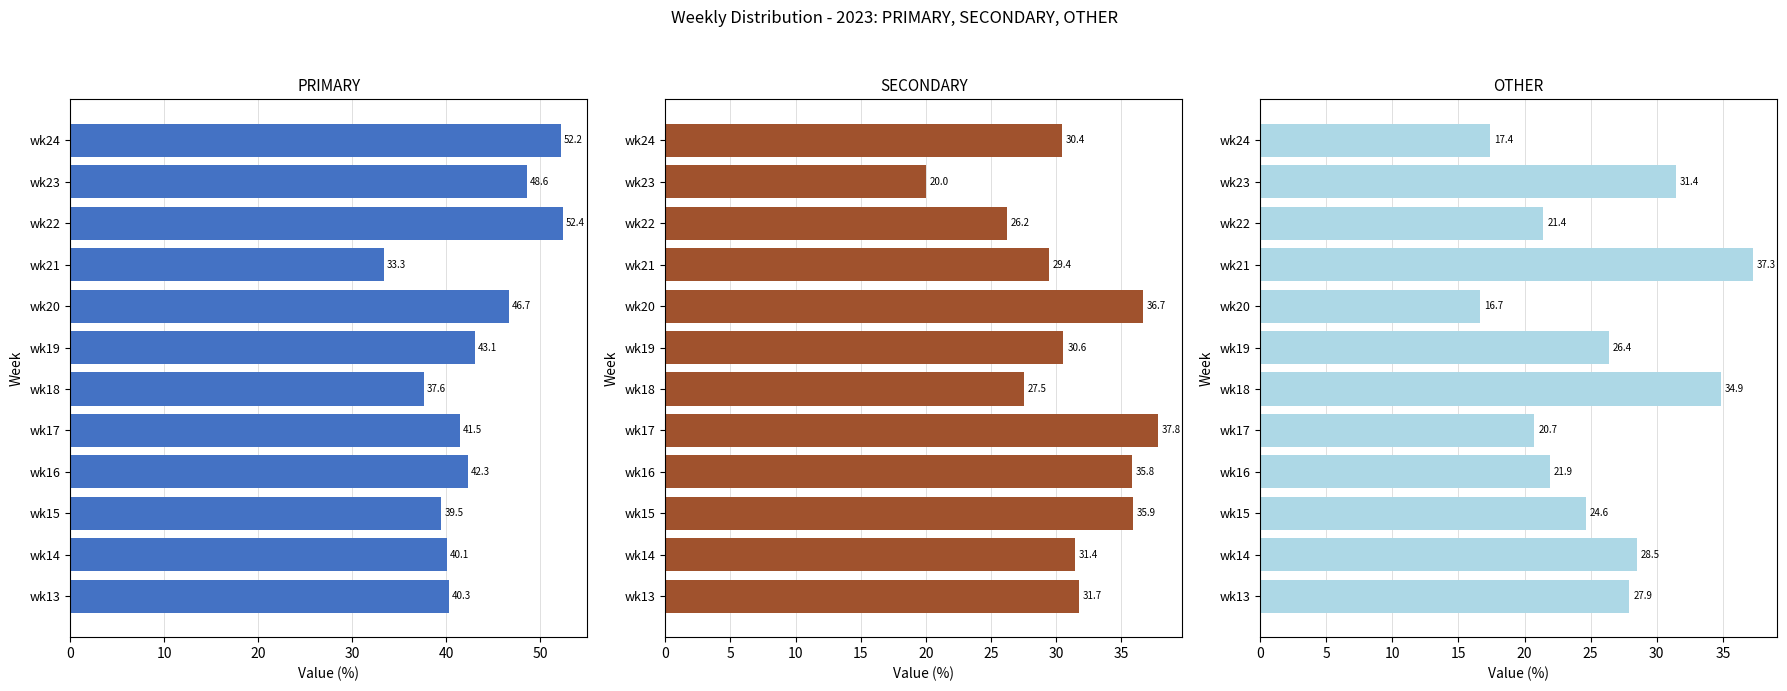

How many bars are there in total?

36